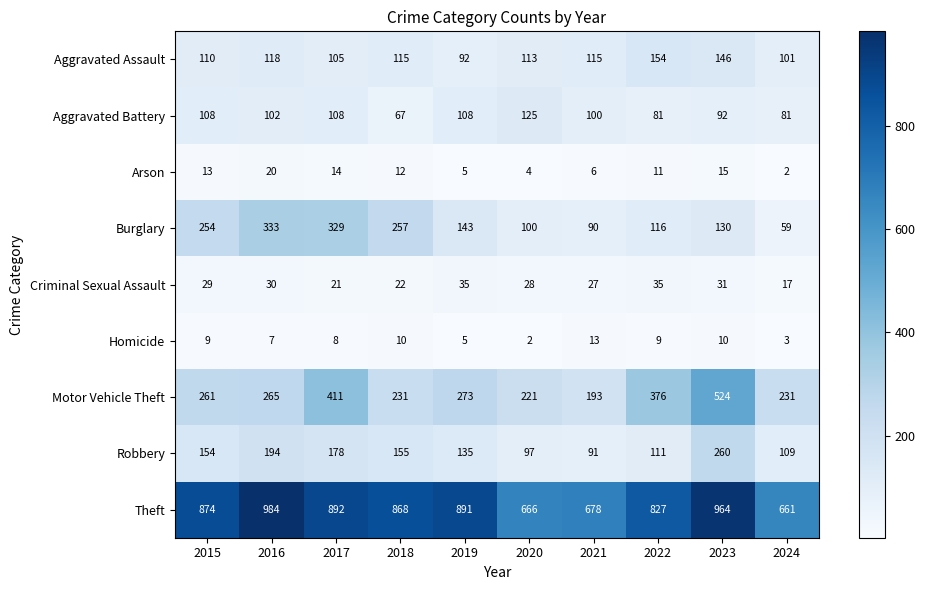

The value of Robbery at 2021 is 54. True or false?

False